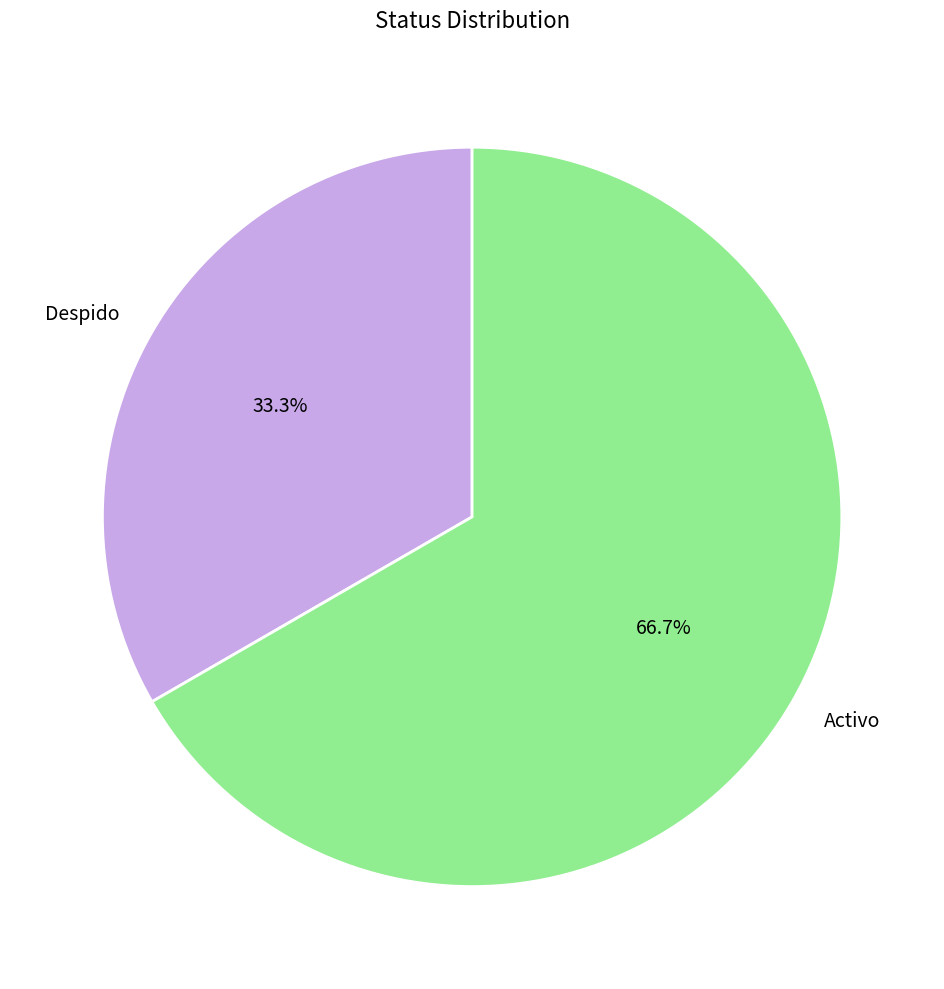

Which category has the biggest portion of the pie?

Activo